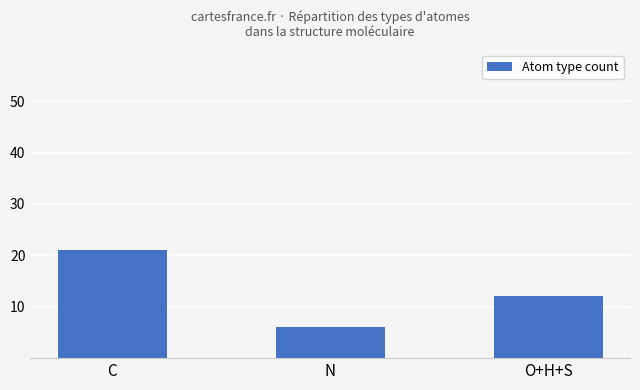

What is the difference between the maximum and second lowest values?

9